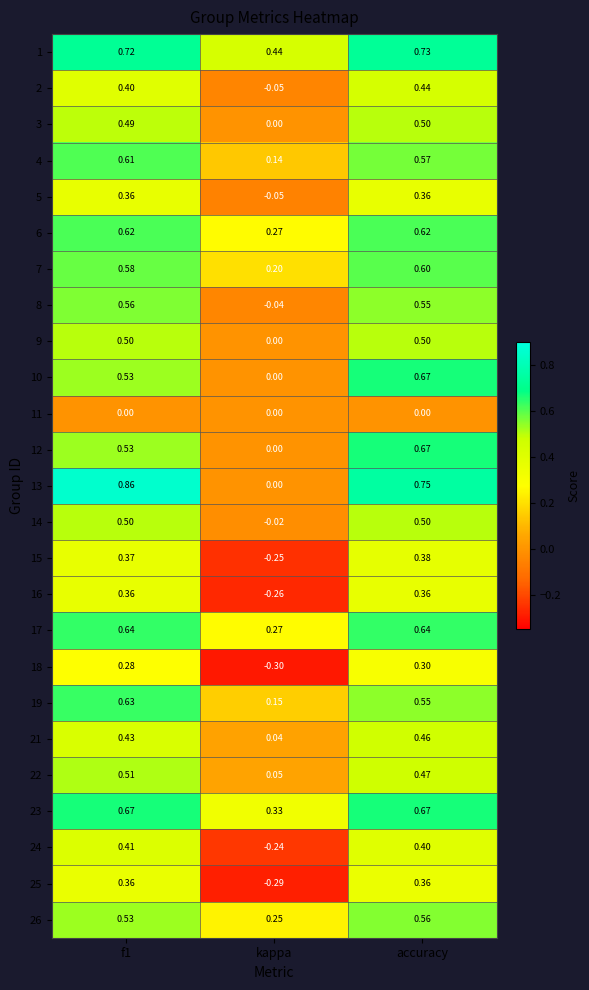

At which category is the sum across all series the highest?

accuracy